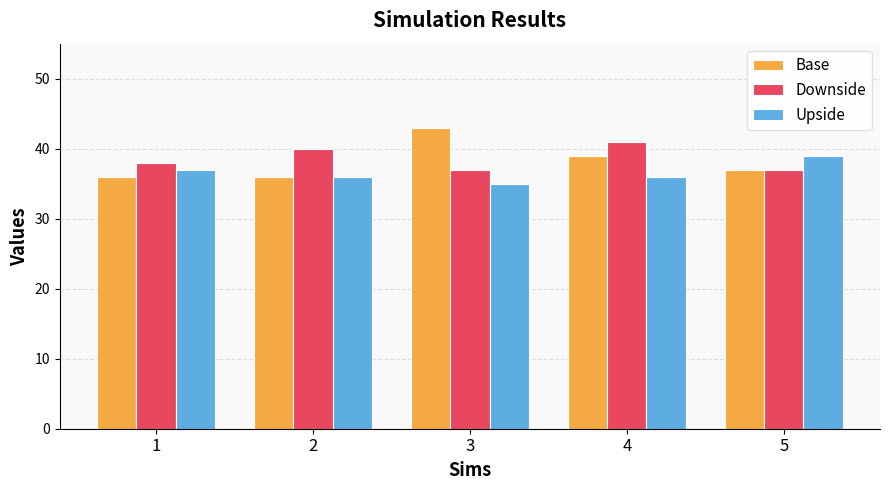

What is the total value across all series at 1?

111